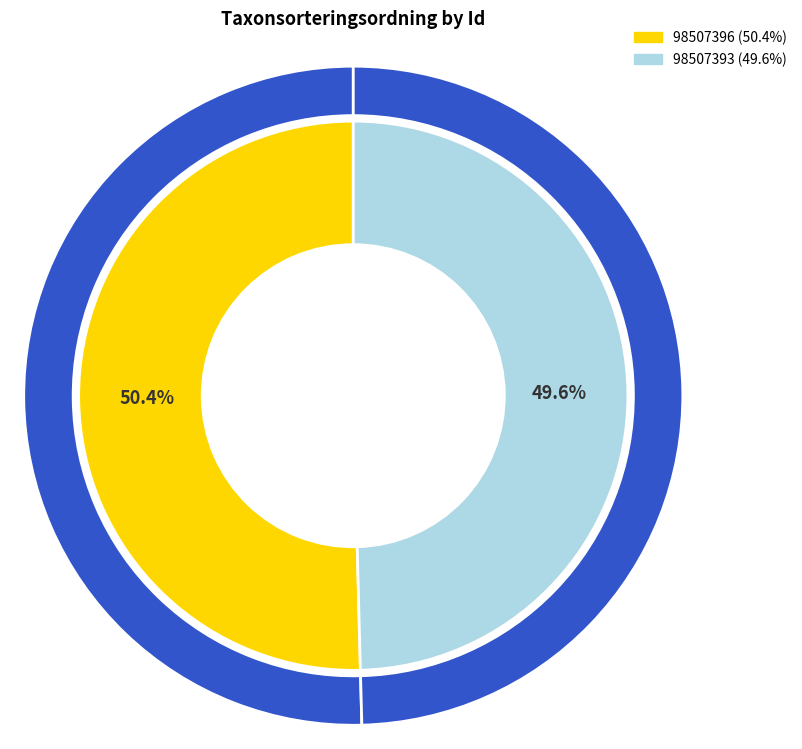

What is the change in value from 98507396 to 98507393?

-930